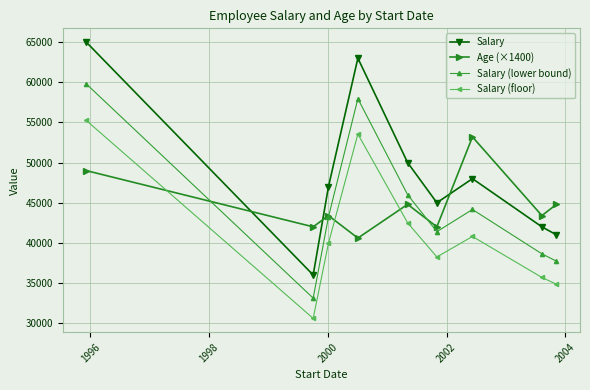

How many interior local peaks does the Salary series have?

2